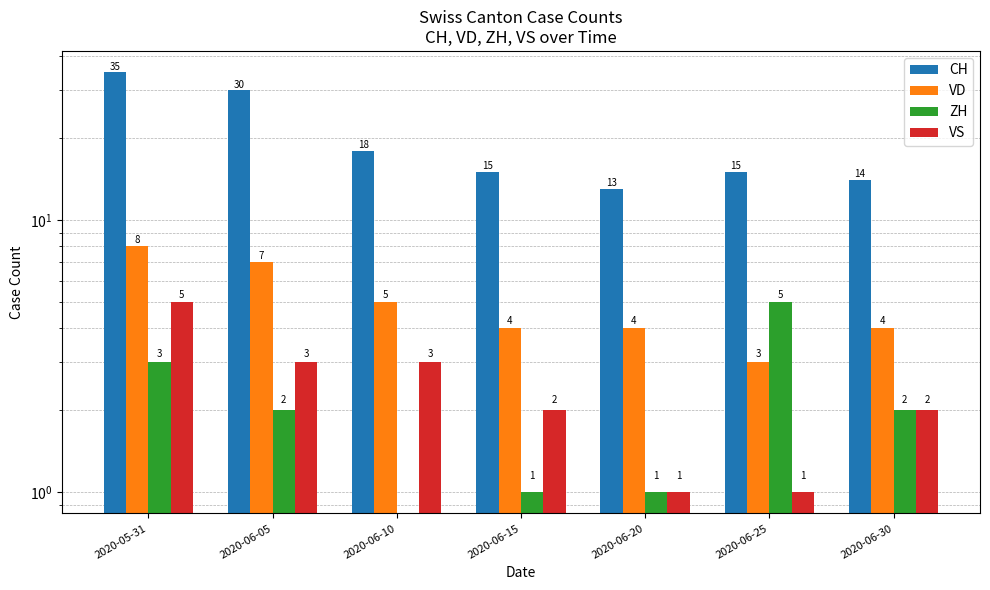

The value of CH at 2020-06-20 is 21. True or false?

False